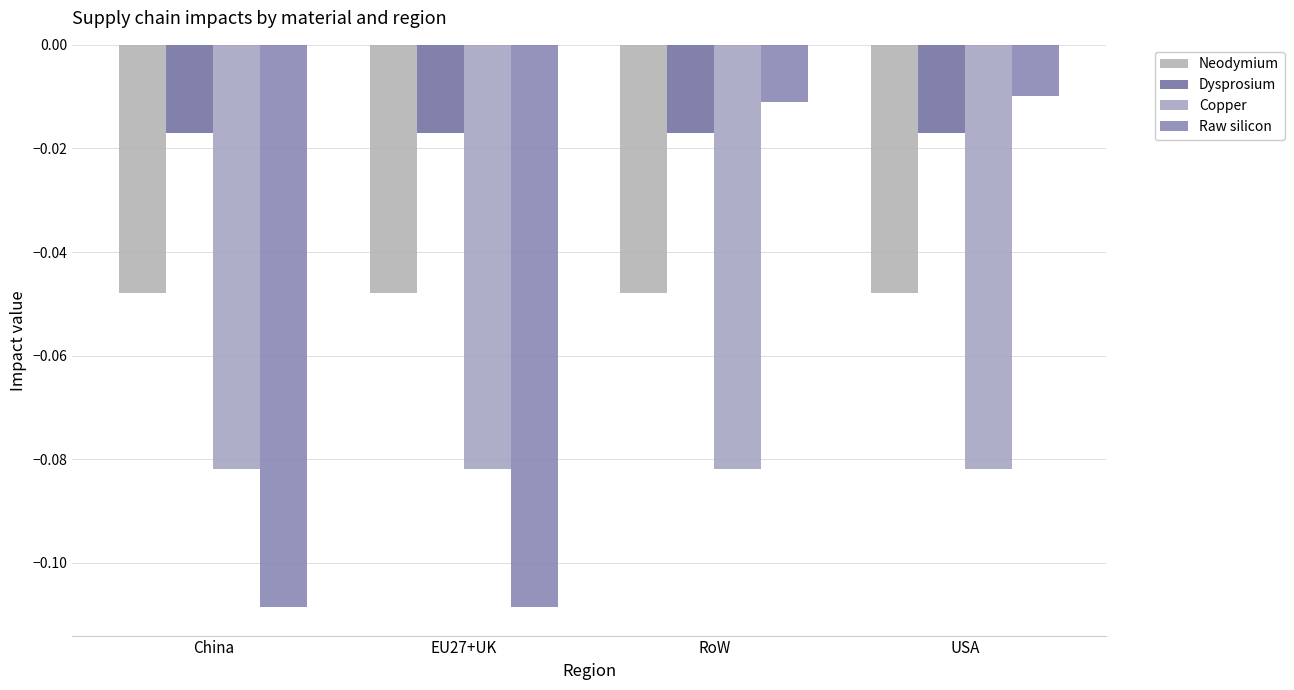

How many distinct data groups are displayed?

4